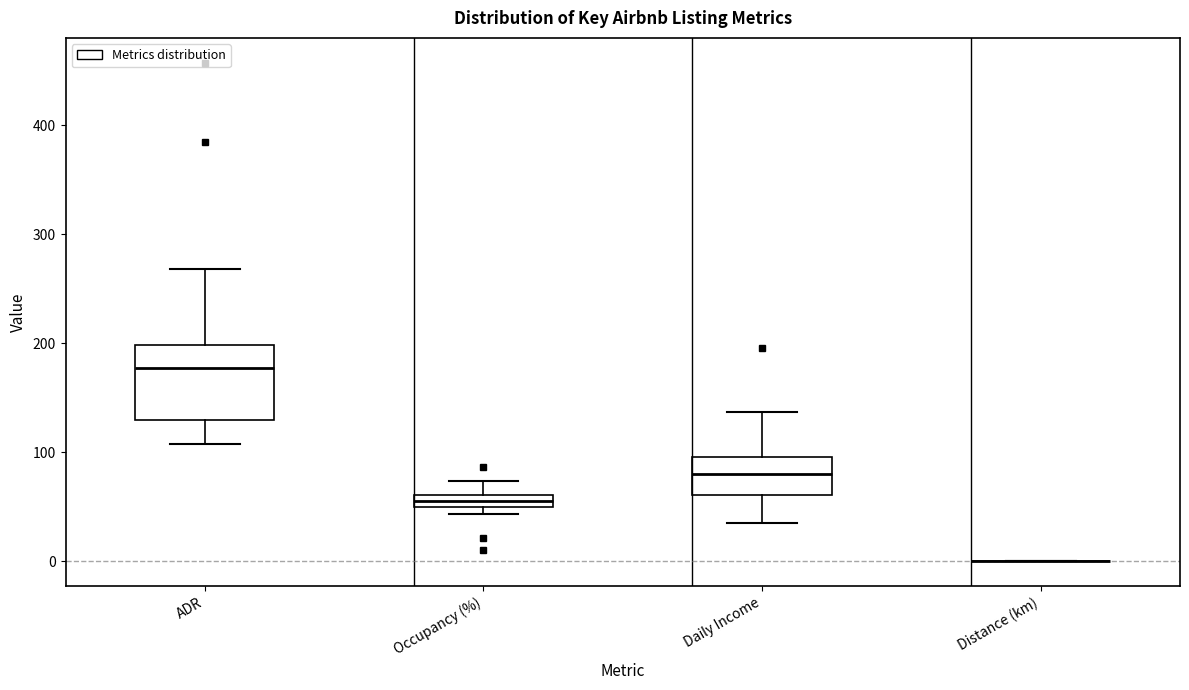

Which box is the tallest, from its lower edge to its upper edge?

ADR